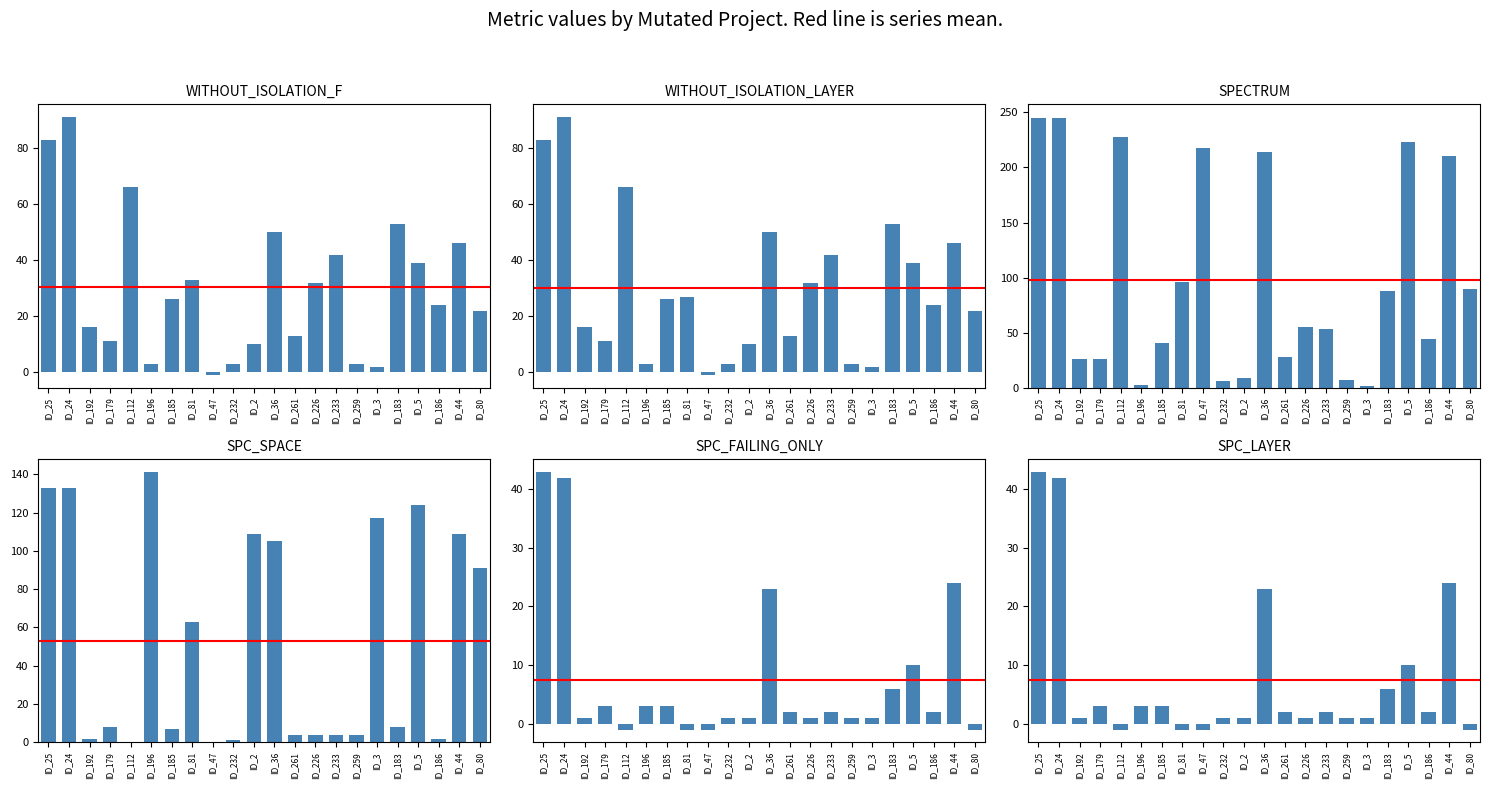

What is the total value across all series at ID_36?

465